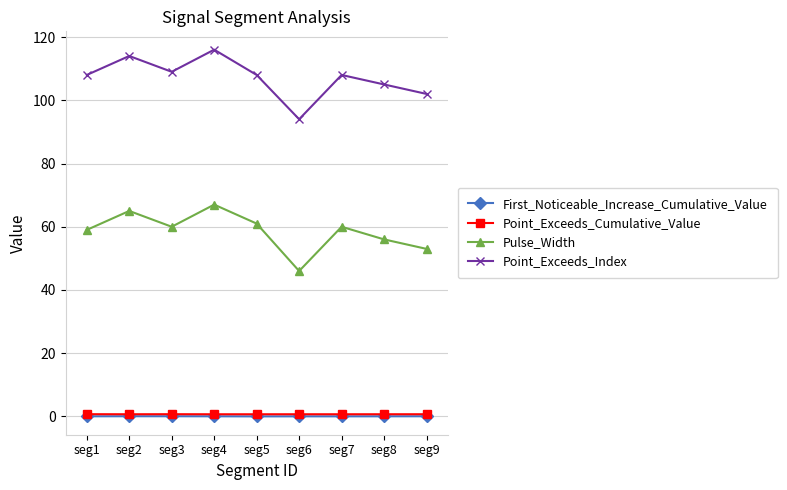

Which series has the largest total across all categories?

Point_Exceeds_Index